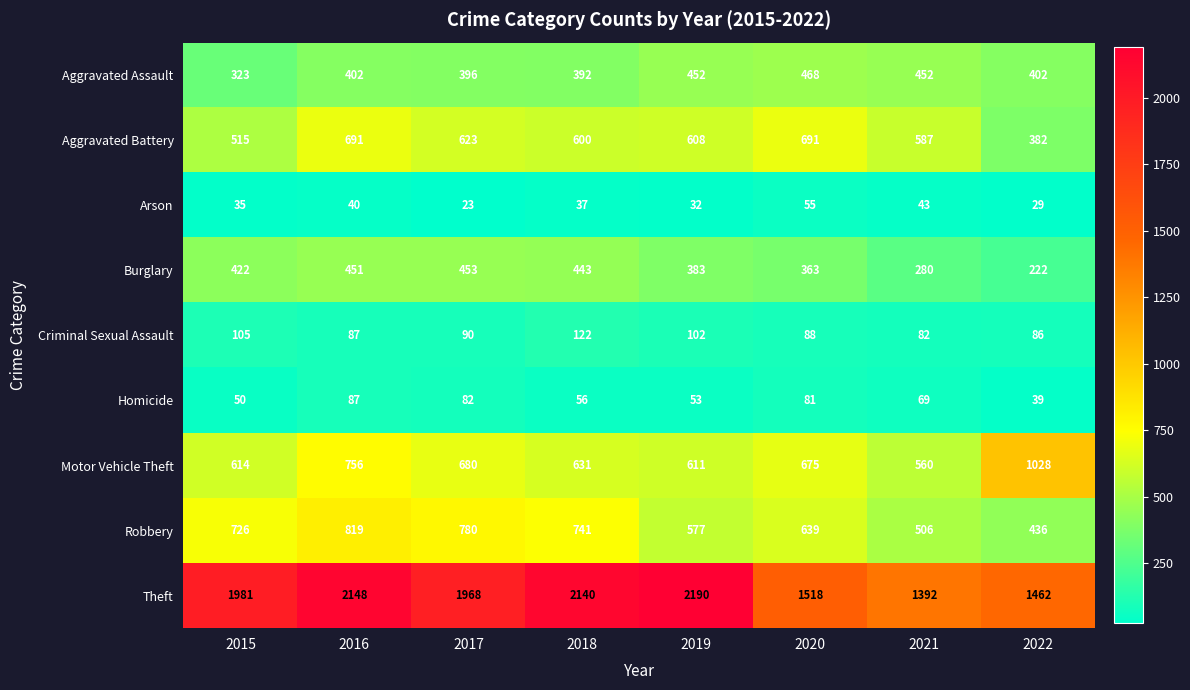

Which series has the largest total across all categories?

Theft